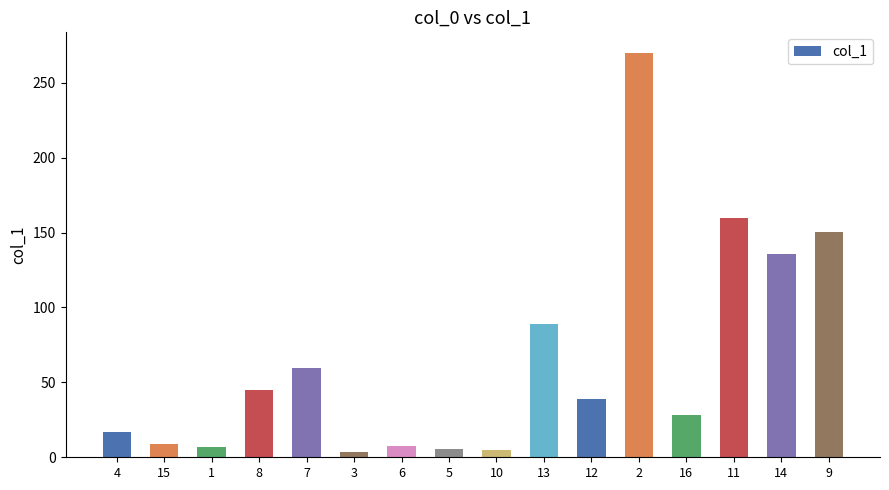

What is the average value?

64.5